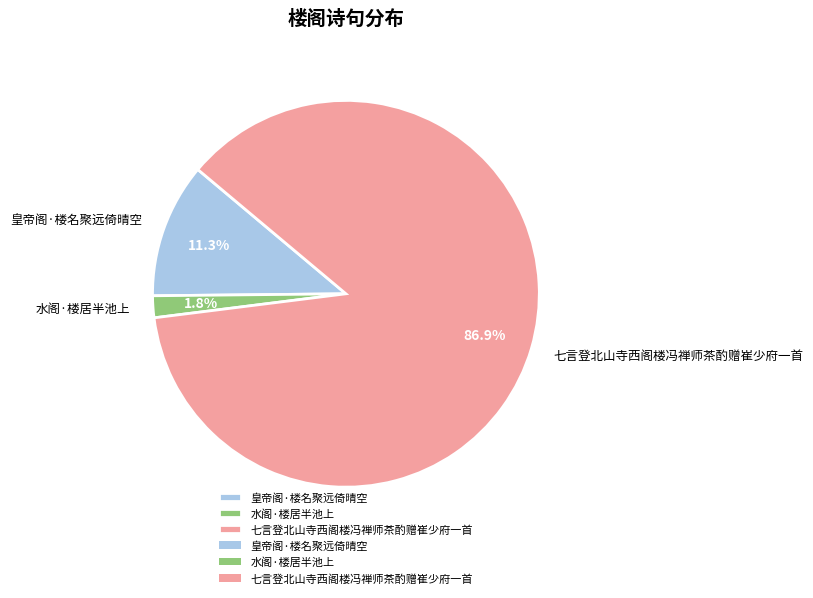

Which slice represents more than half of the pie?

七言登北山寺西阁楼冯禅师茶酌赠崔少府一首